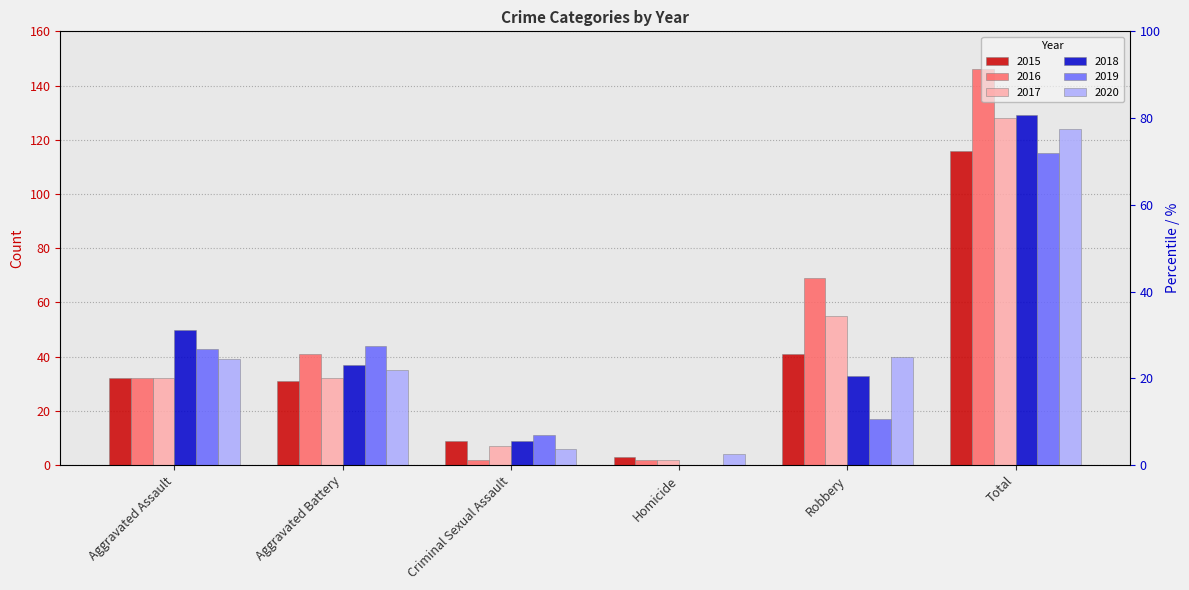

What position from the left is Criminal Sexual Assault?

3